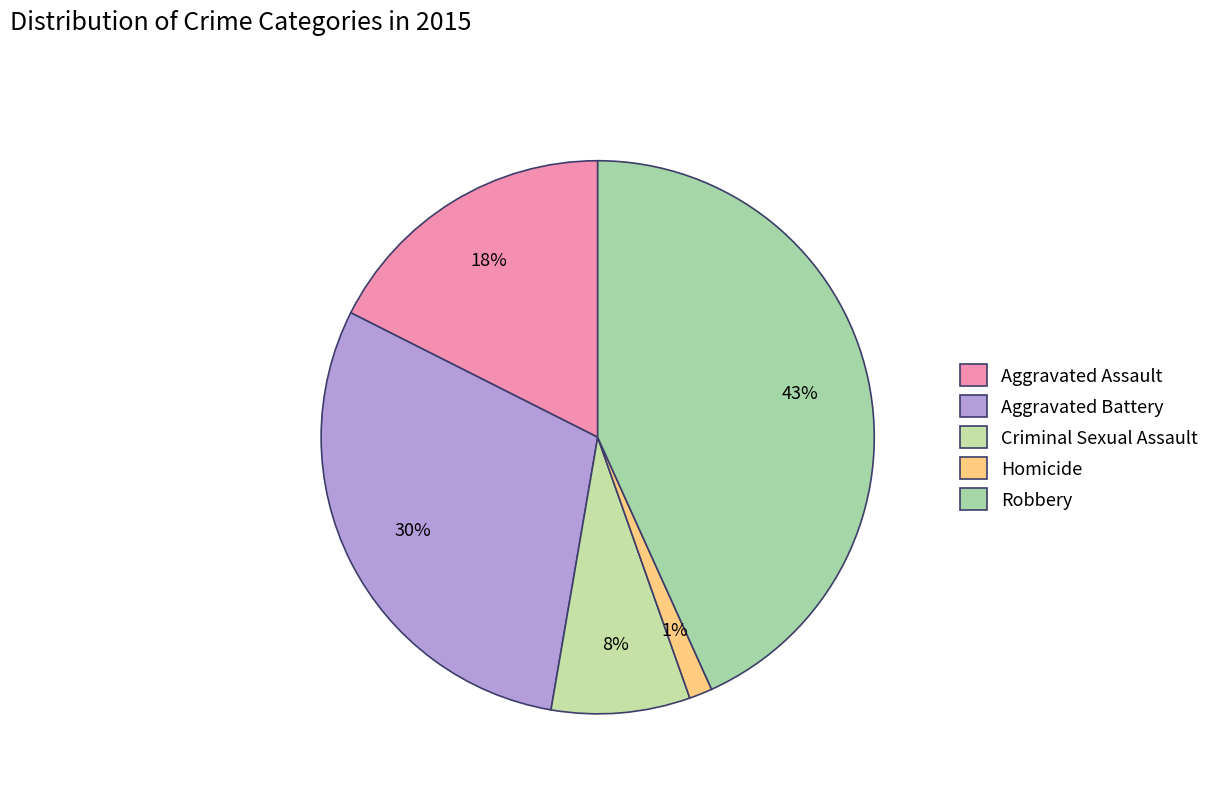

How many segments does this pie chart have?

5